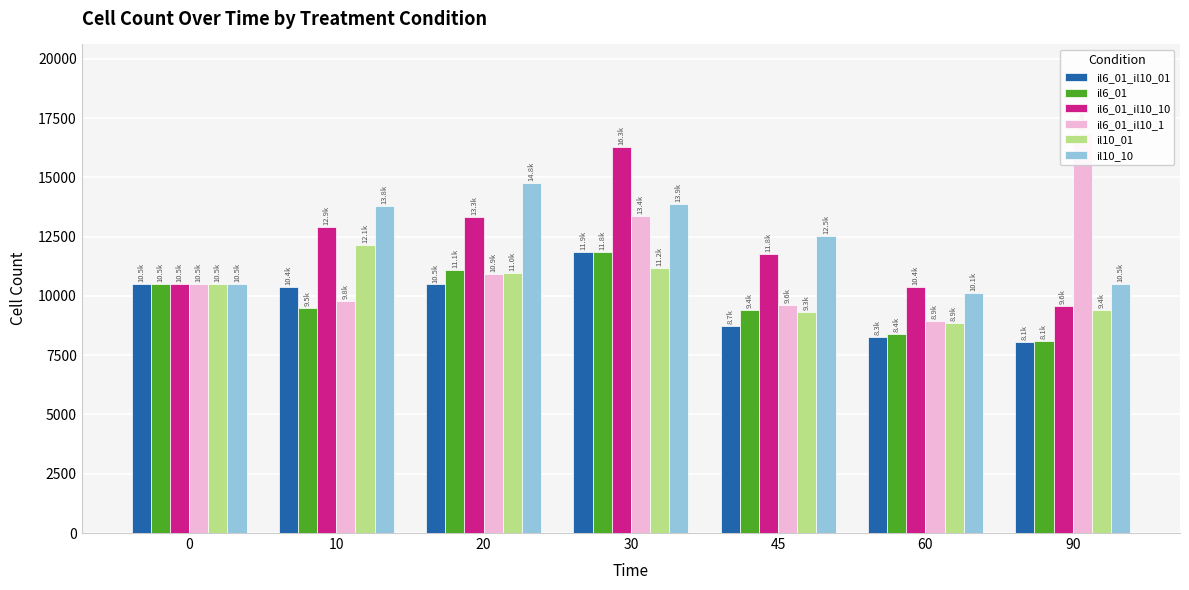

What is the difference between the il10_01 values at 60 and 0?

1634.0